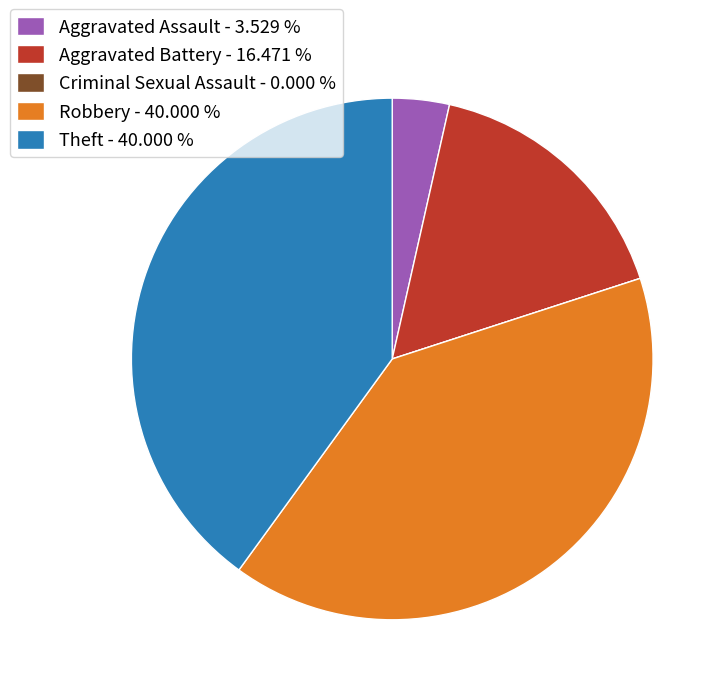

Is there any slice that represents more than half of the pie?

No